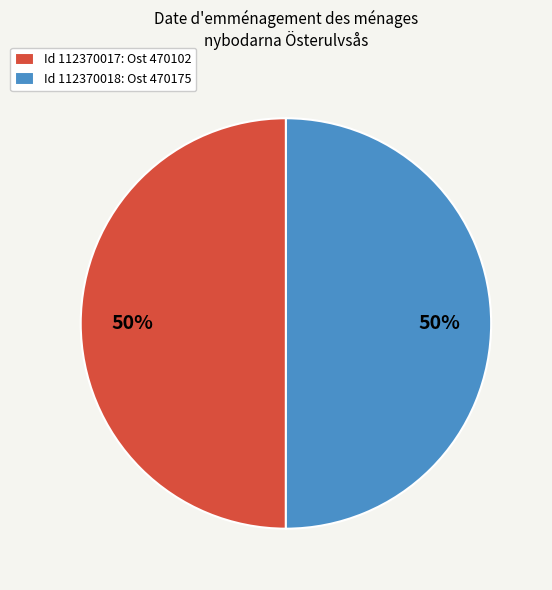

True or false: Id 112370018: Ost 470175 accounts for 50% of the total.

True